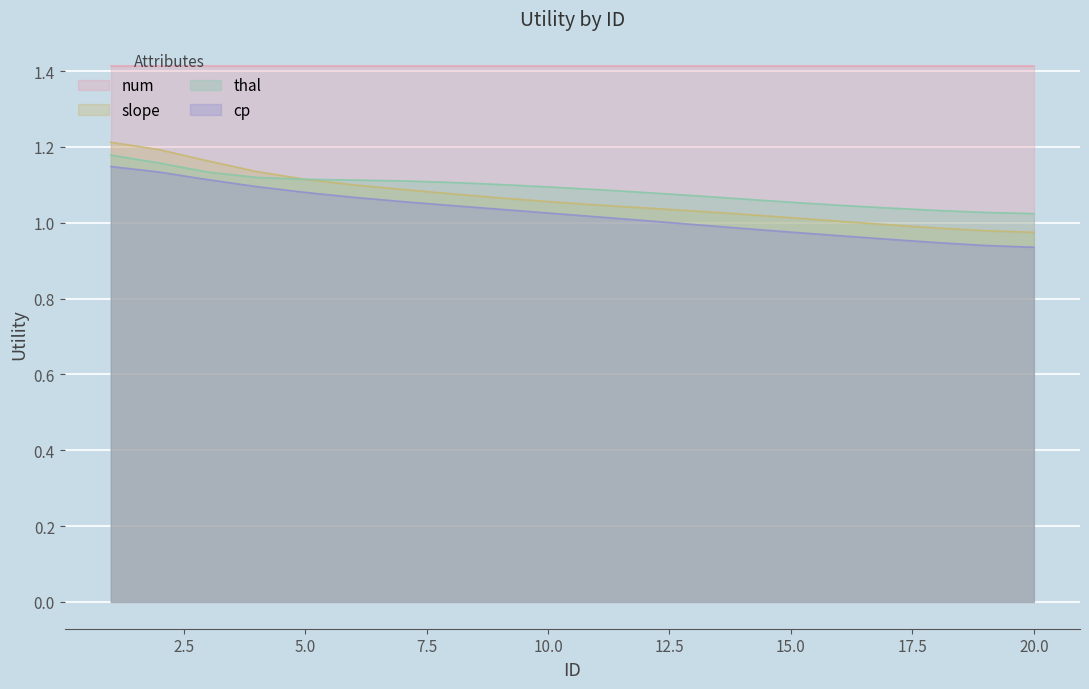

Read the slope value at 14.

1.0